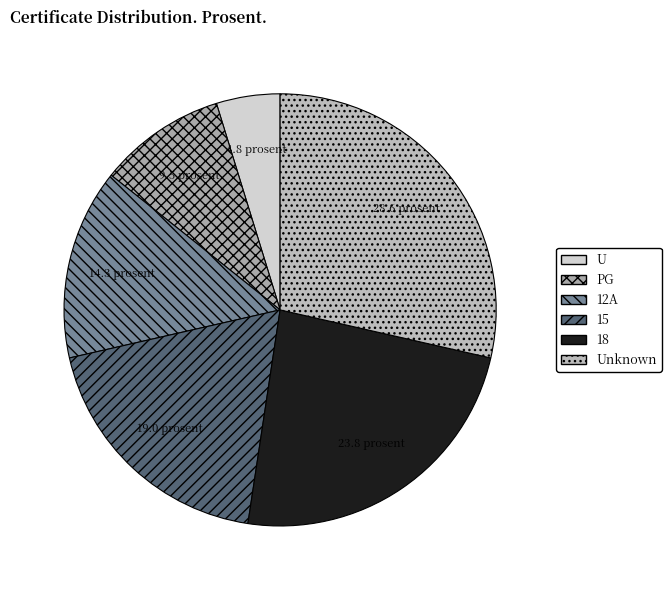

Count the number of slices in the pie.

6